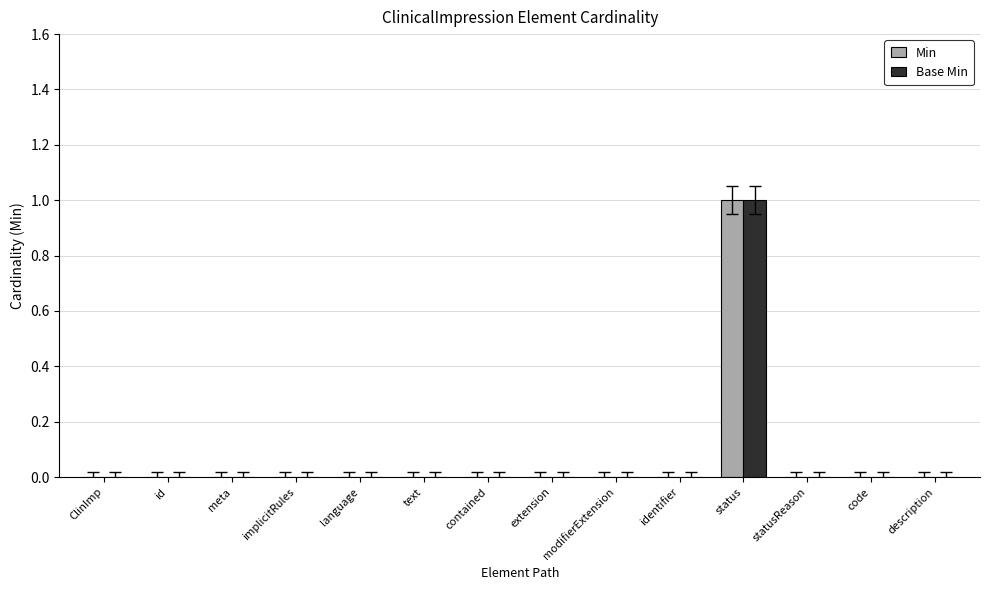

The value of Min at id is 0. True or false?

True